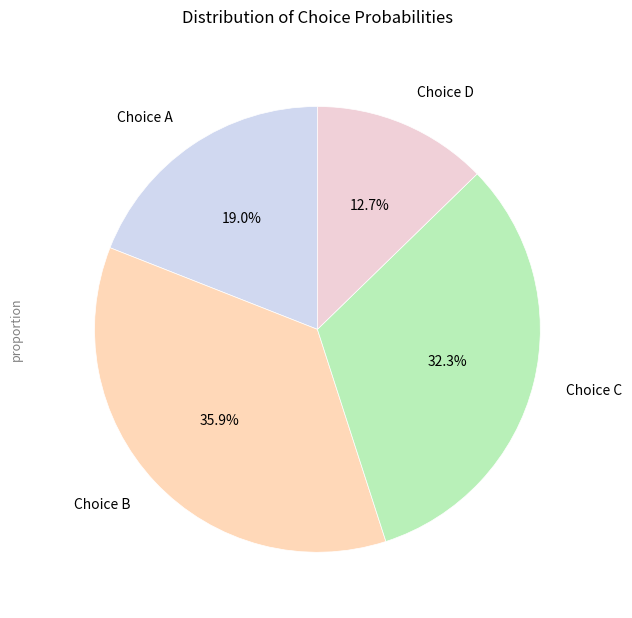

What portion of the pie excludes Choice B?

64.1%